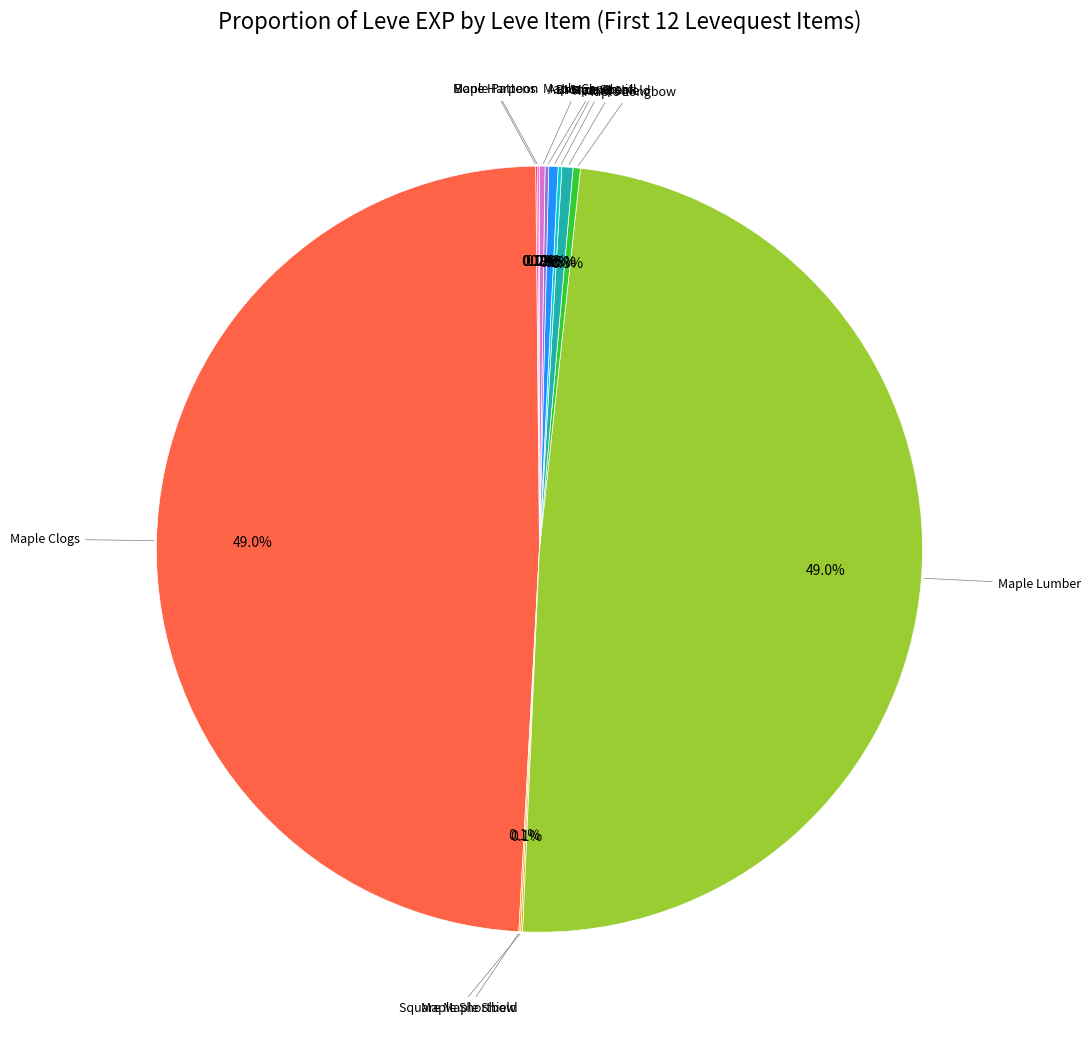

Is there any slice that represents more than half of the pie?

No